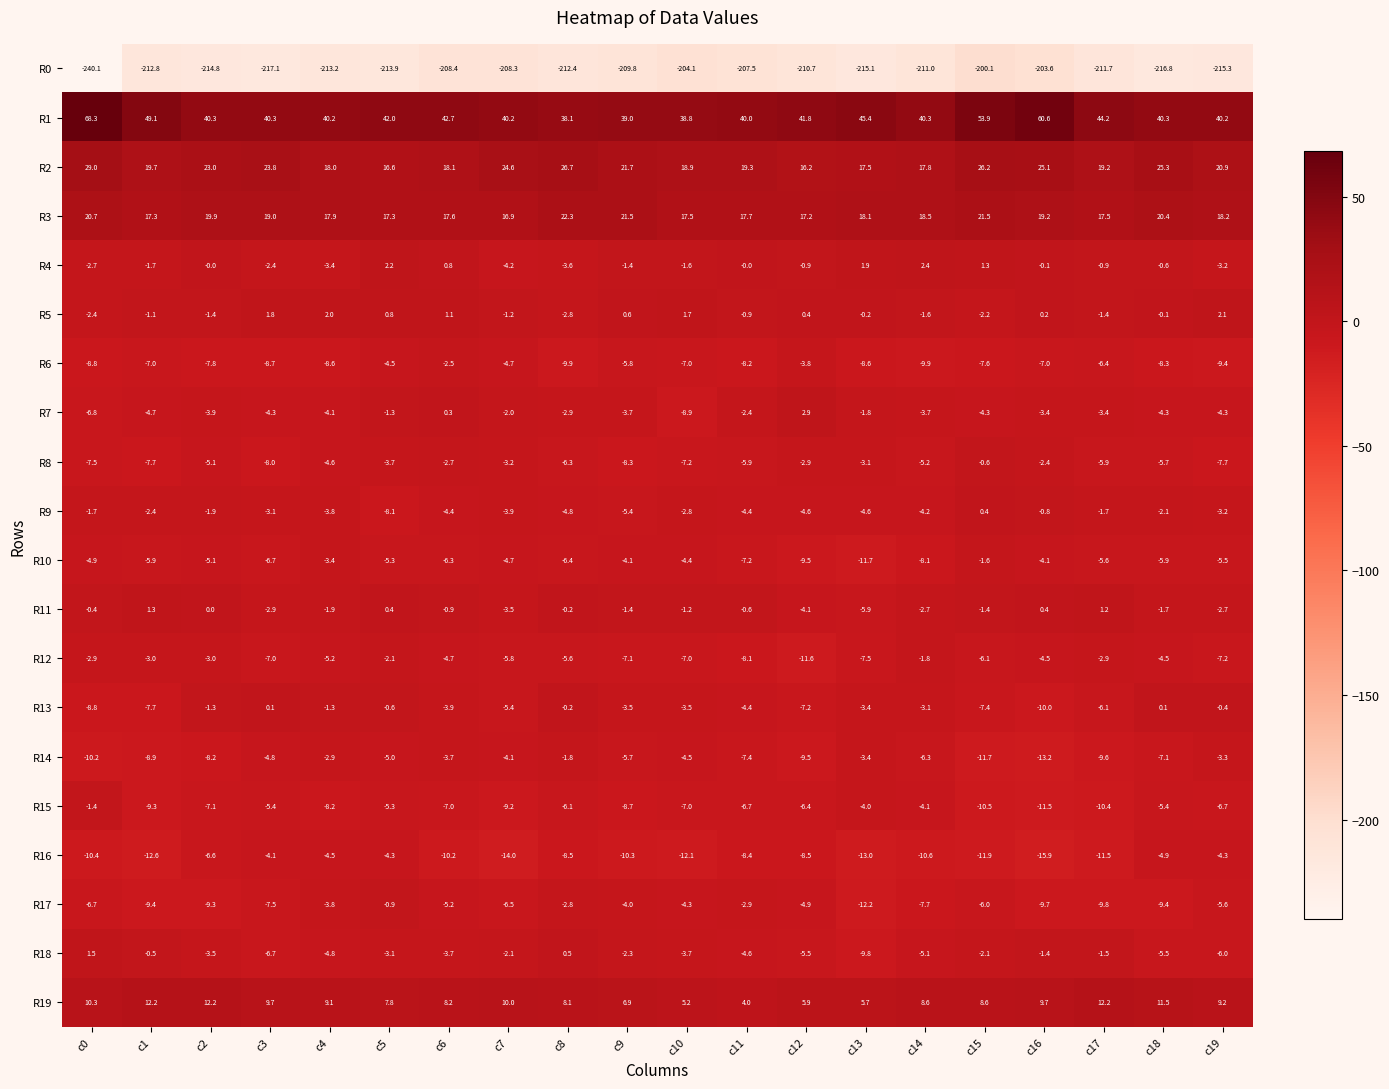

What is the spread (max minus min) of values at c7?

248.5